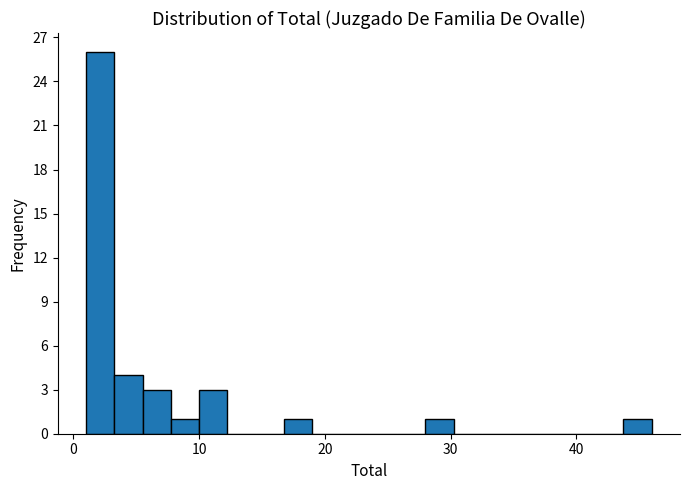

Read against the x-axis, roughly where is the centre of the tallest bar?

2